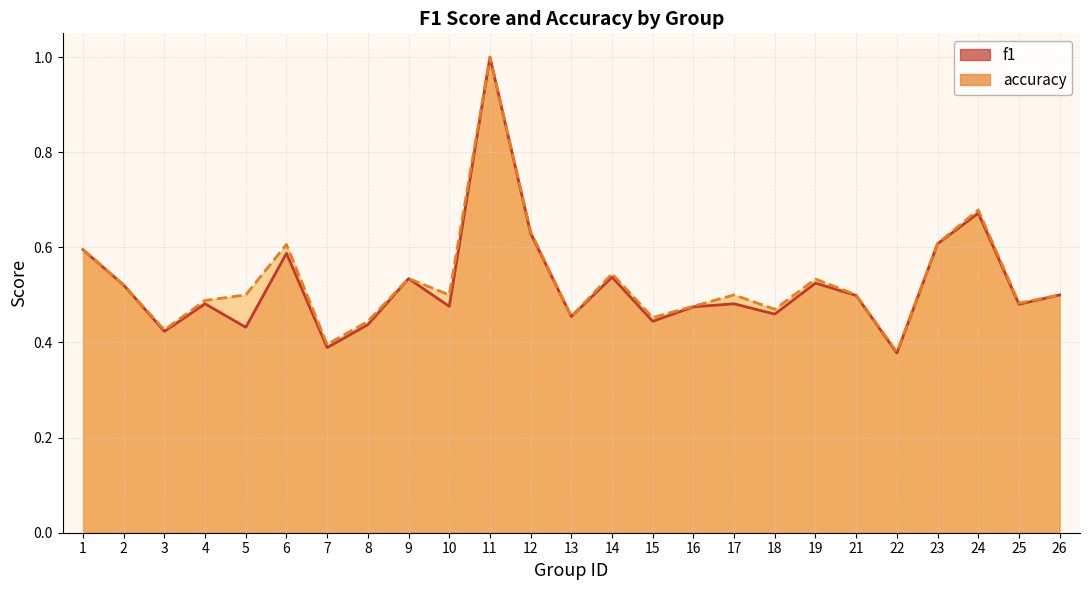

In f1, how many points are higher than both neighbors (excluding endpoints)?

8